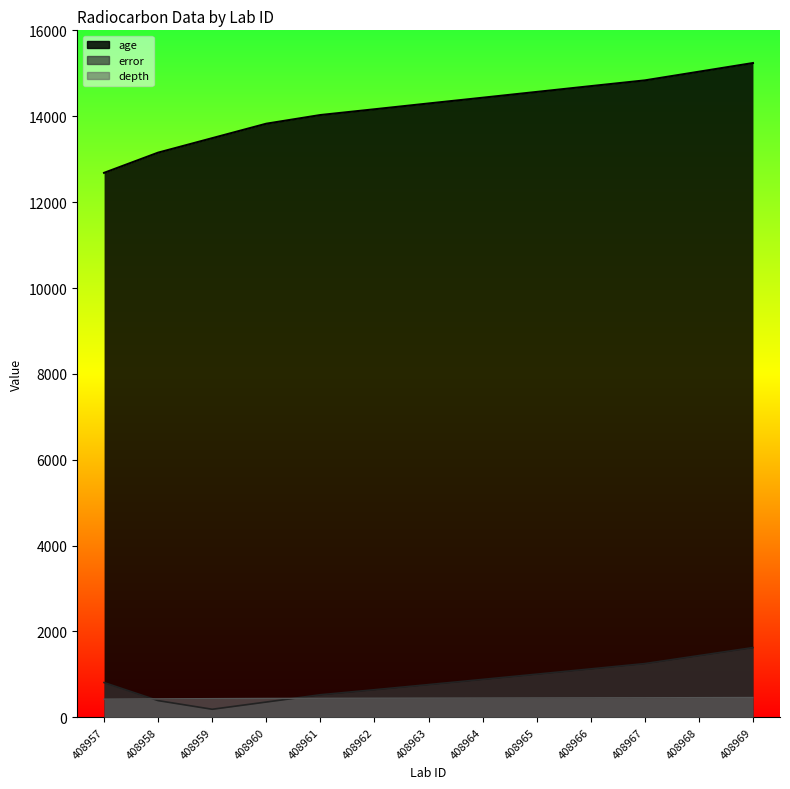

Between 408966 and 408967, which is larger?

408967